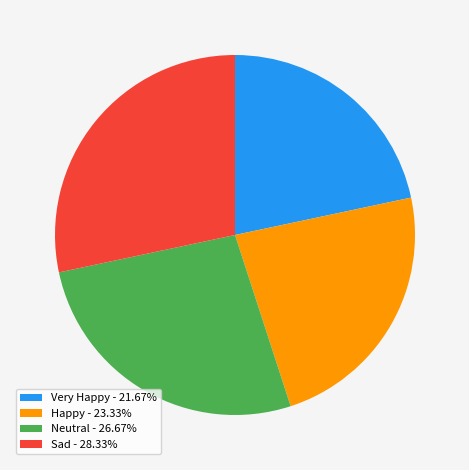

Approximately how many times larger is the value at Sad - 28.33% compared to Very Happy - 21.67%?

1.3